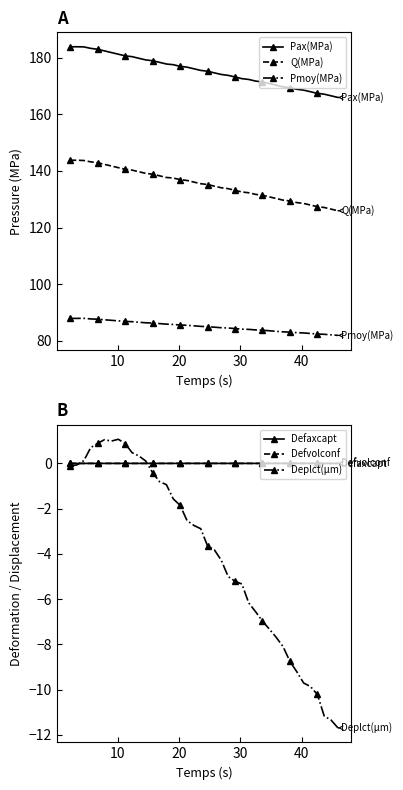

What is the minimum value for Q(MPa)?

125.9